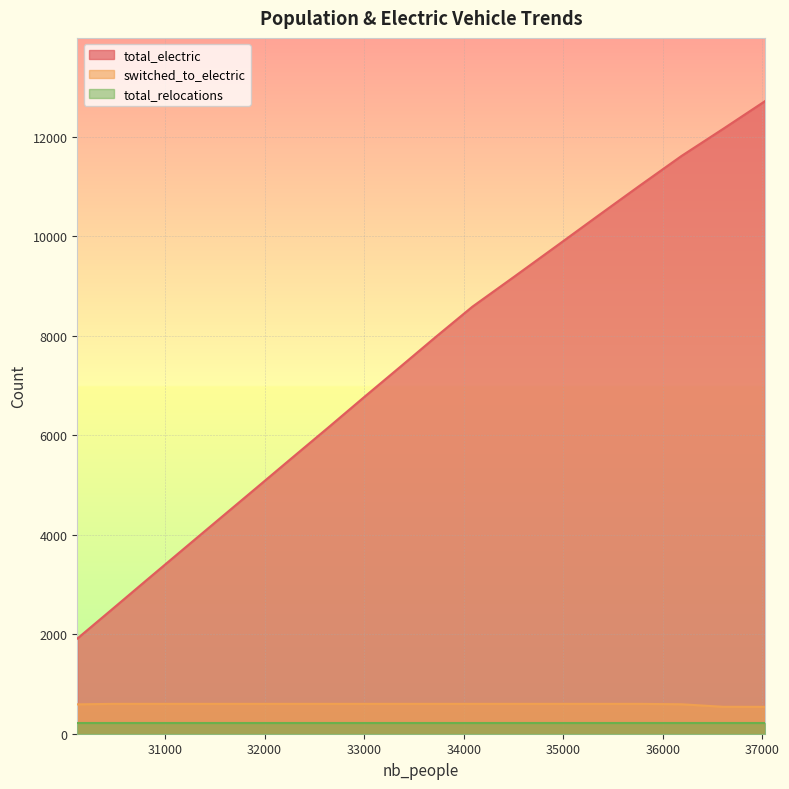

Between 34507 and 36607, which series saw the biggest shift?

total_electric